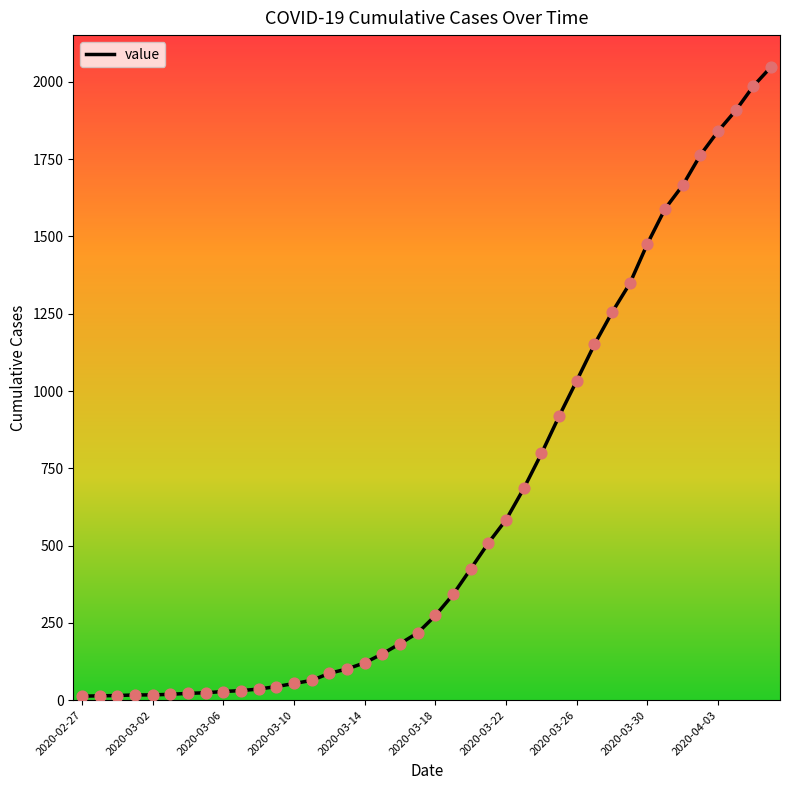

What is the maximum value shown in the chart?

2049